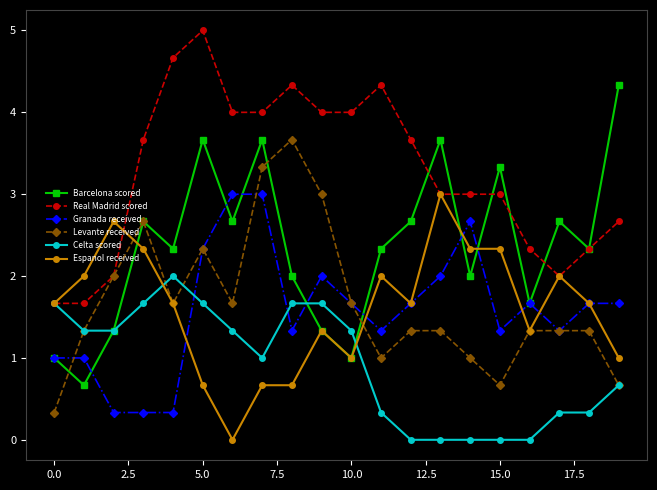

Count the Granada received values in the range 1 to 2.

13